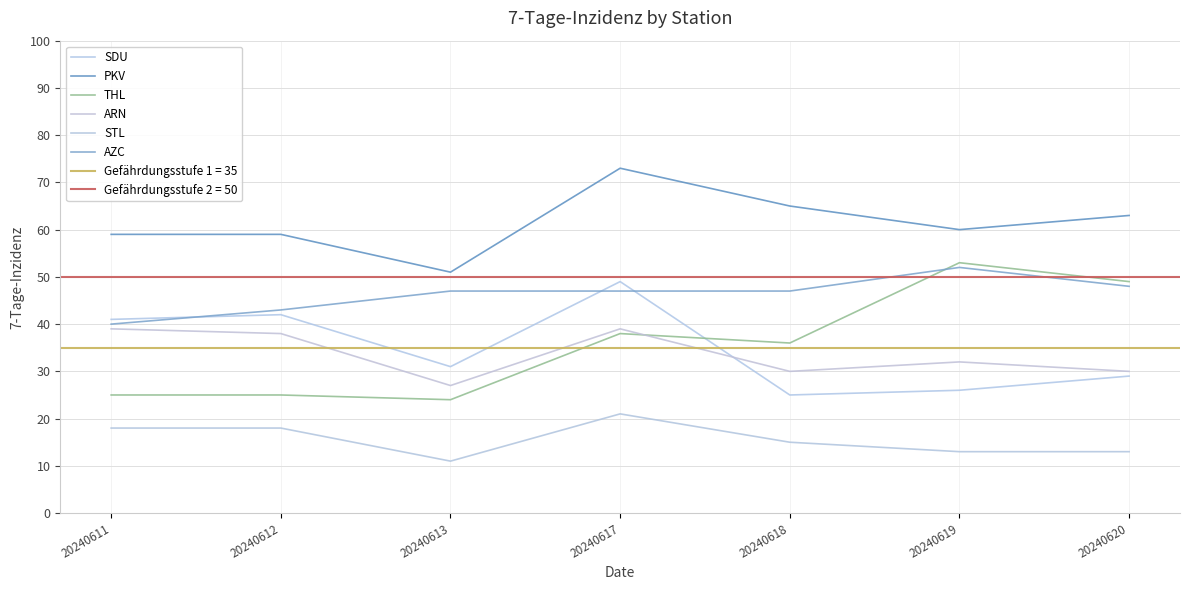

List the labels in order of AZC value, smallest first.

20240611, 20240612, 20240613, 20240617, 20240618, 20240620, 20240619